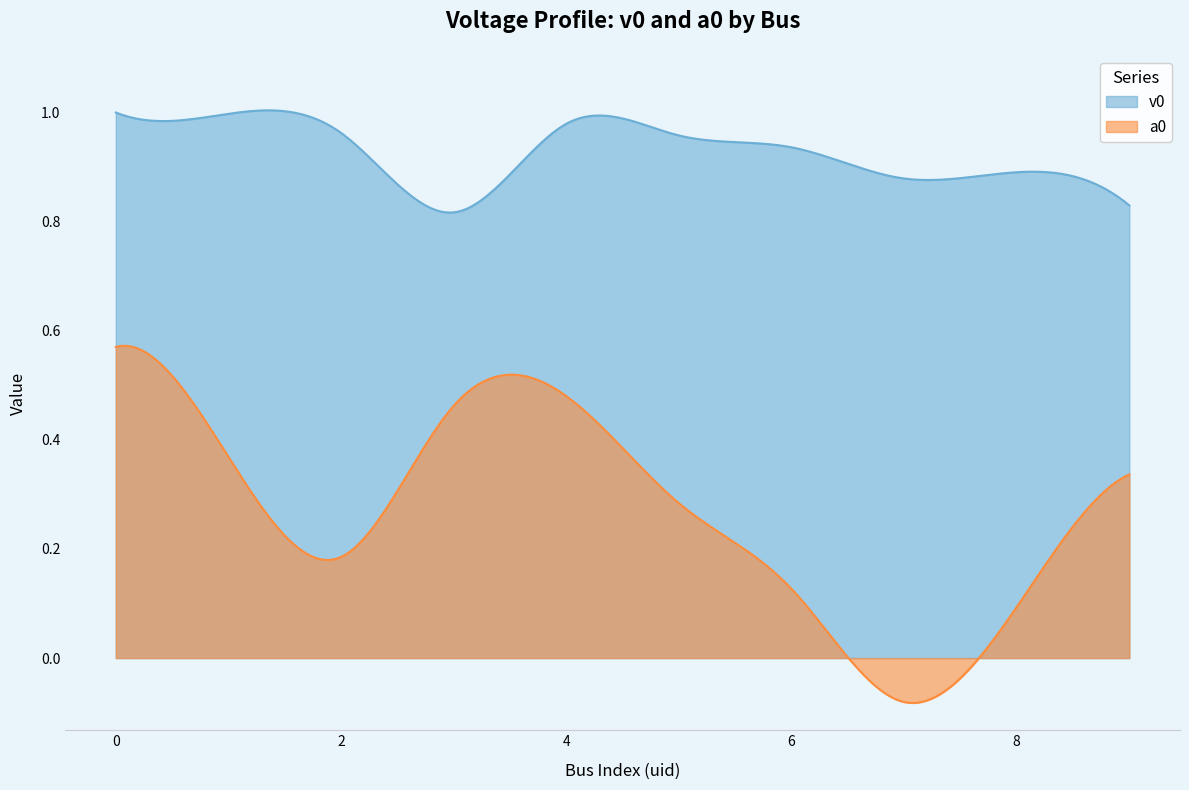

How many lines are shown in the chart?

2